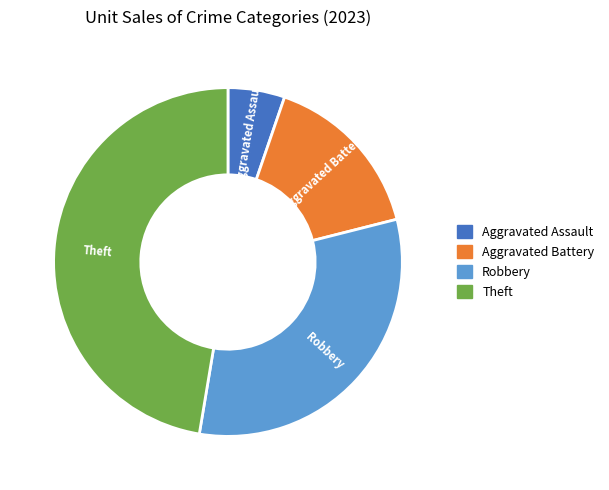

Is there a majority slice in this chart?

No